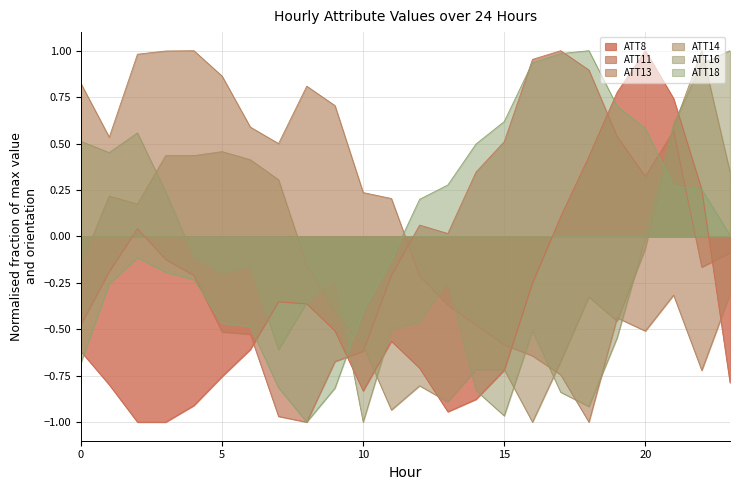

True or false: ATT14 and ATT16 intersect in this chart.

True